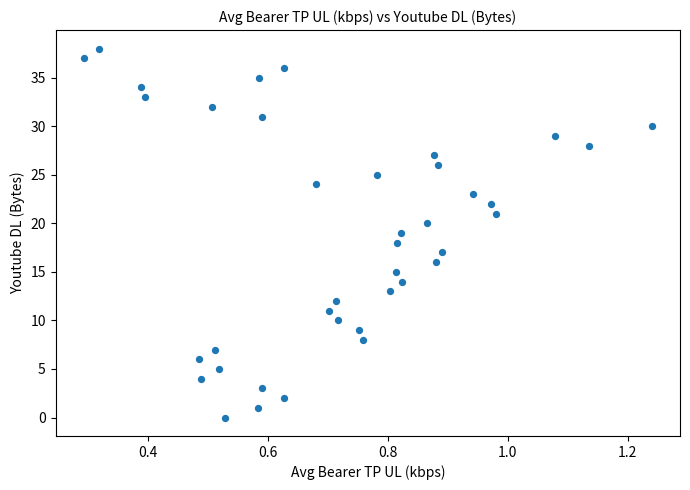

What is the range of Y values (max minus min)?

38